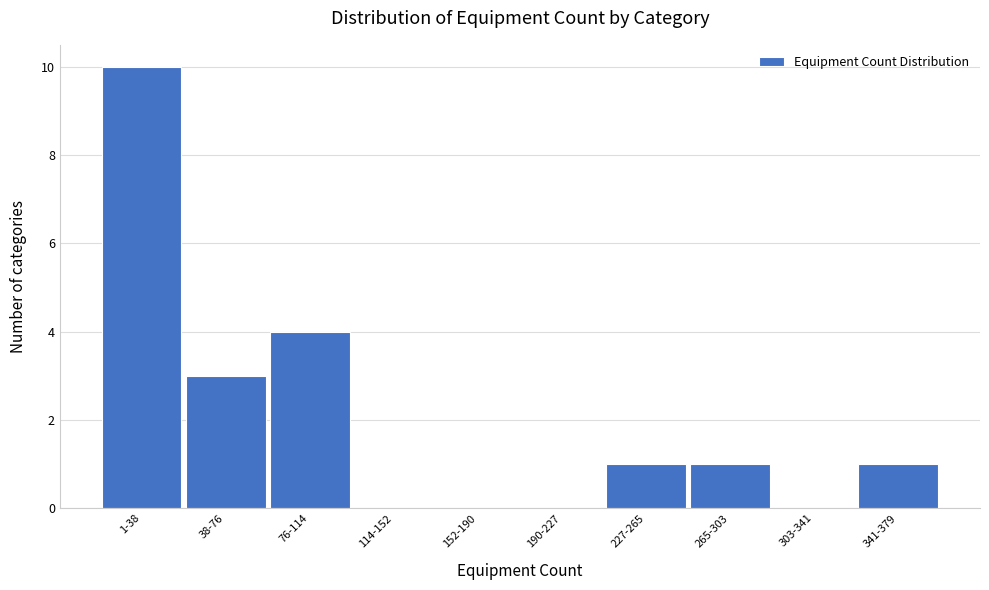

Reading left to right, extract all data points from this chart.

1-38=10	38-76=3	76-114=4	114-152=0	152-190=0	190-227=0	227-265=1	265-303=1	303-341=0	341-379=1